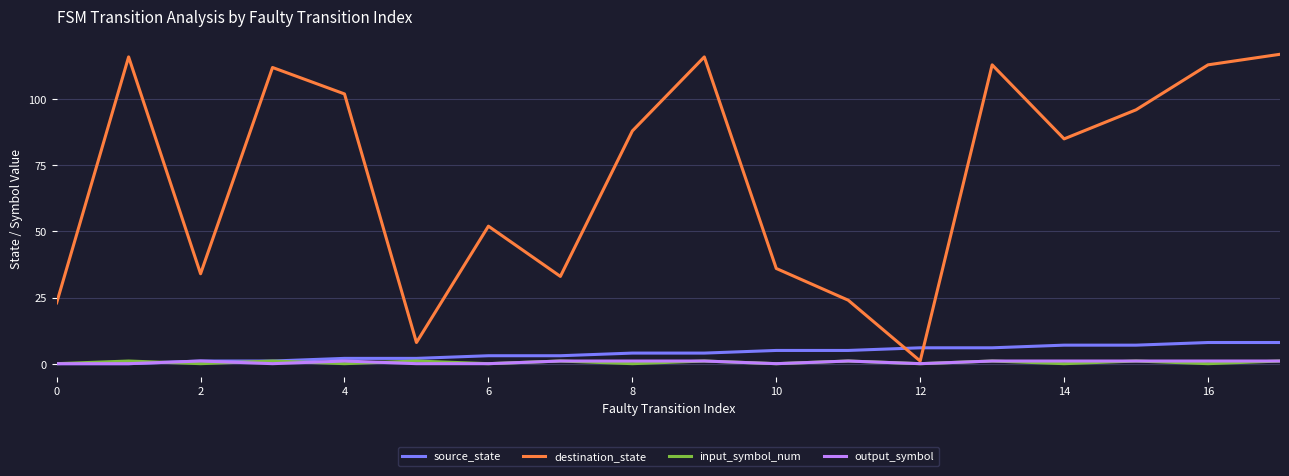

Which series has the largest total across all categories?

destination_state